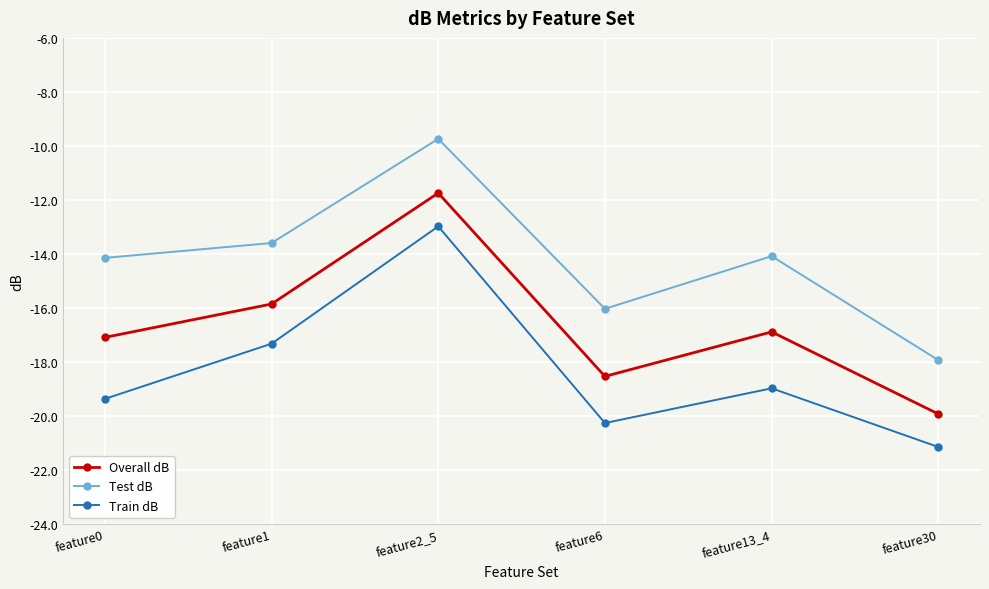

Reading left to right, extract all data points from this chart.

Overall dB: -17.1	-15.9	-11.7	-18.5	-16.9	-19.9
Test dB: -14.1	-13.6	-9.7	-16.0	-14.1	-17.9
Train dB: -19.4	-17.3	-13.0	-20.3	-19.0	-21.2